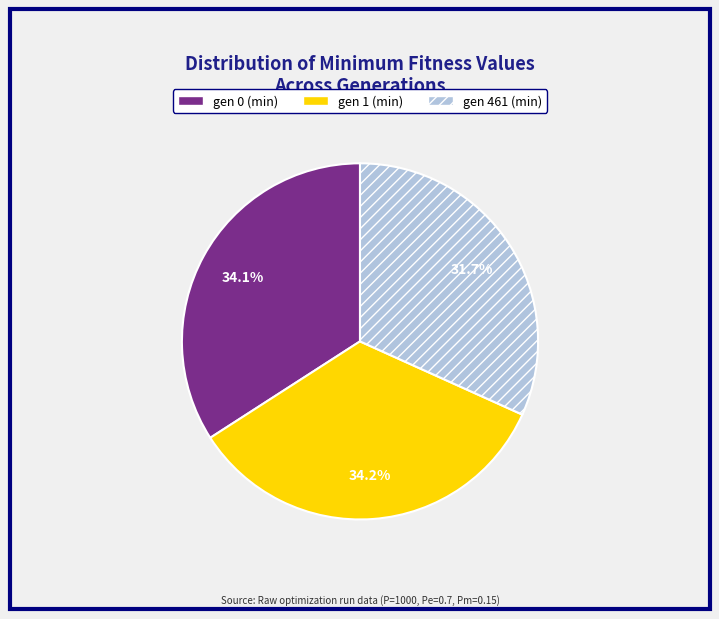

Which category has the smallest portion of the pie?

gen 461 (min)